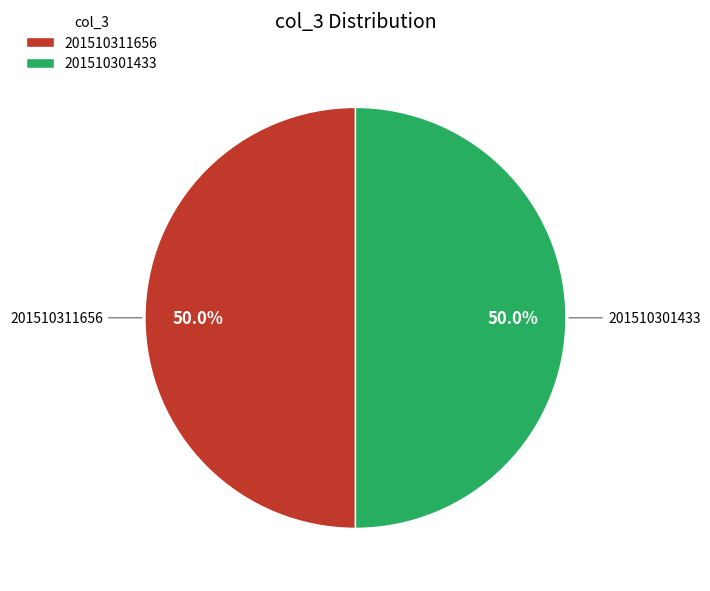

To the nearest percent, what percentage of the pie is 201510311656?

50%